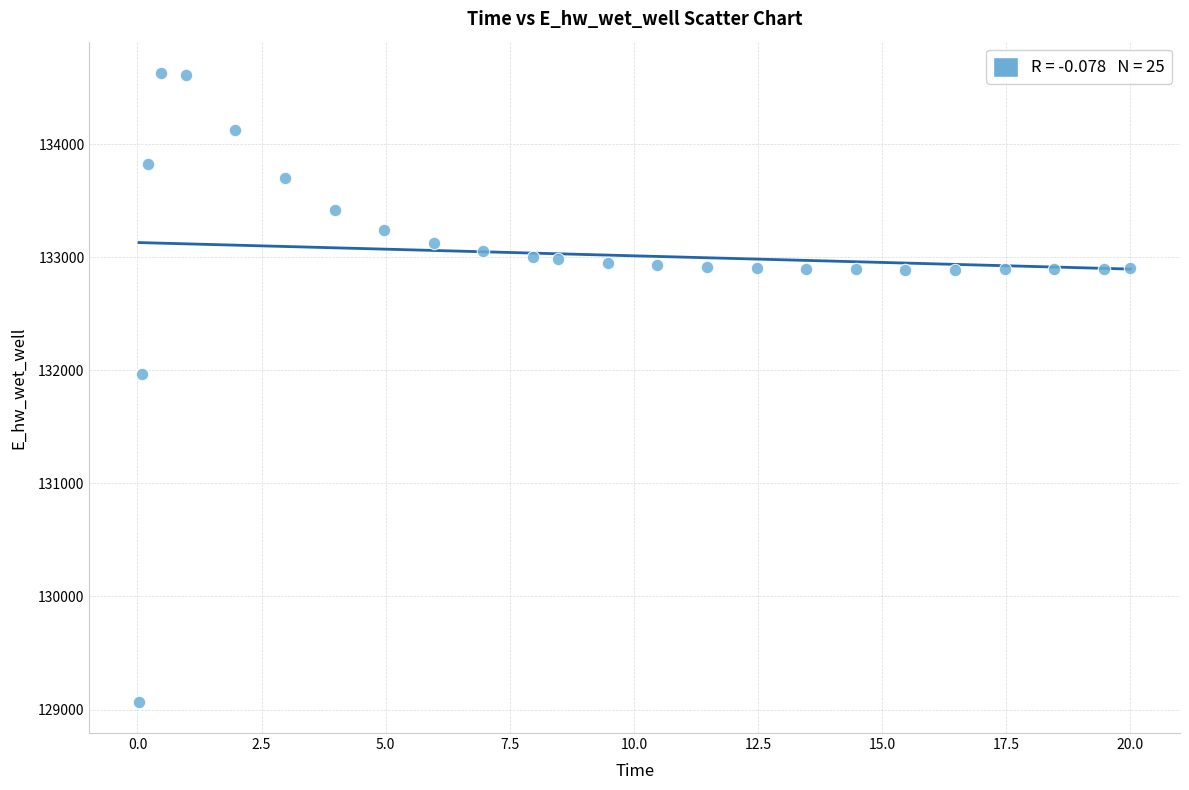

What Y value in the scatter plot is closest to 131849?

131969.9